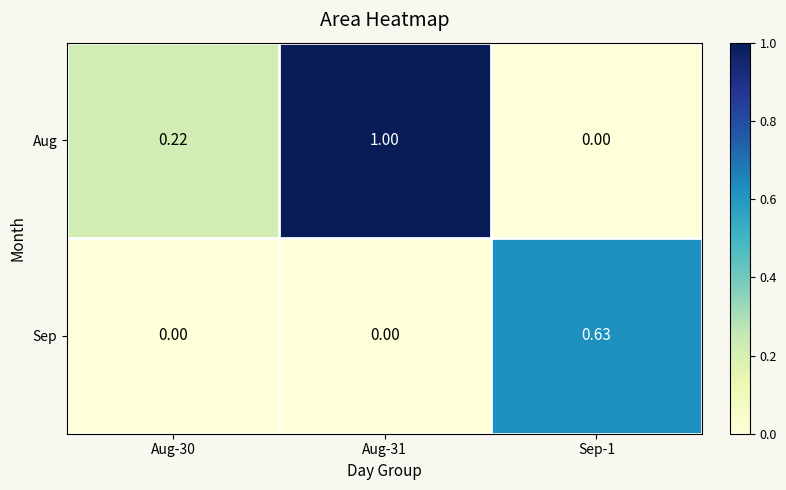

Rank the series by their average value, from highest to lowest.

Aug, Sep